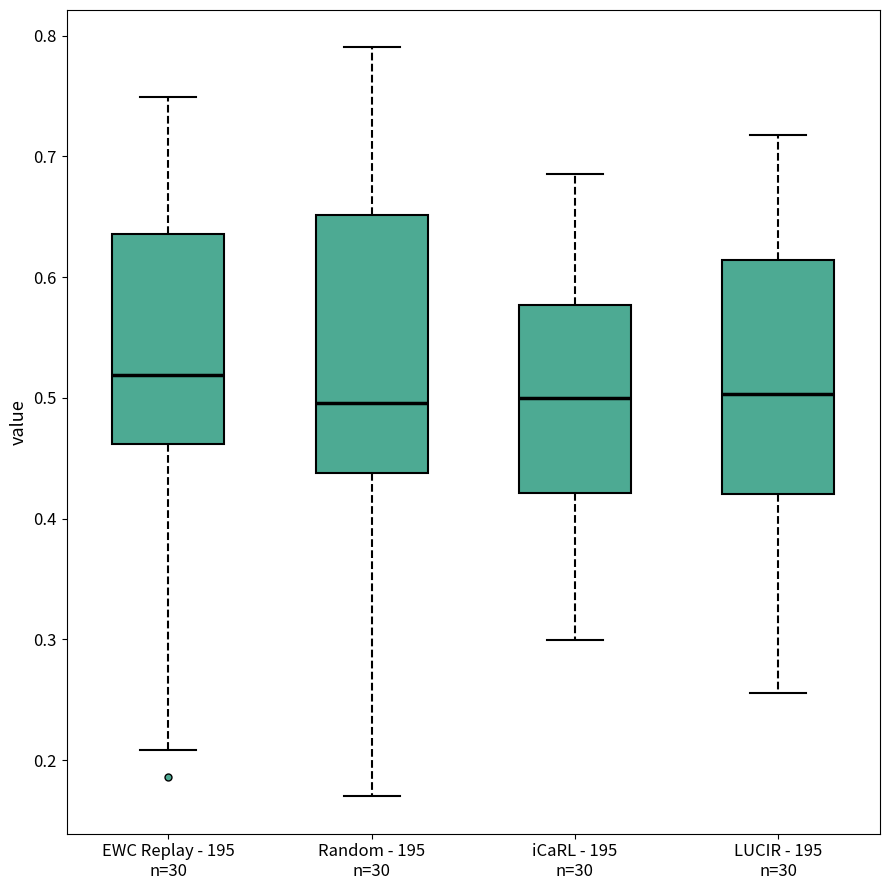

Which box's median line is the highest?

EWC Replay - 195 n=30